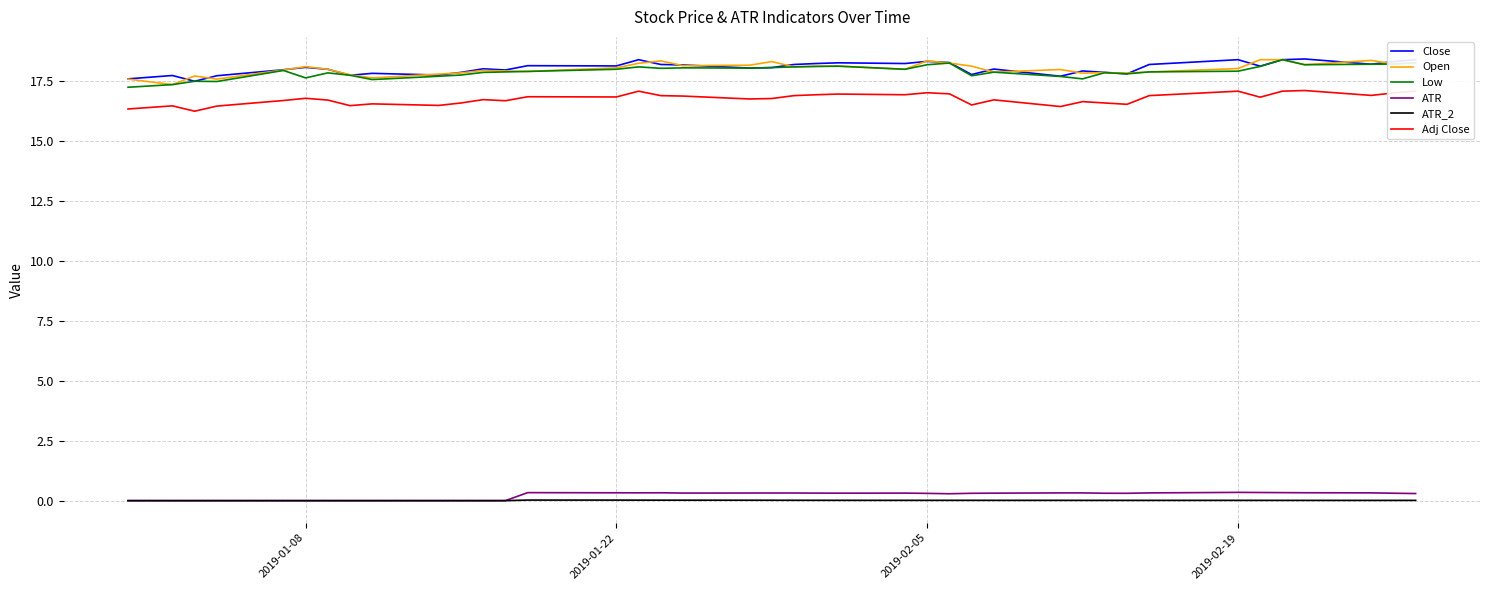

What is the highest value of the Open series?

18.4